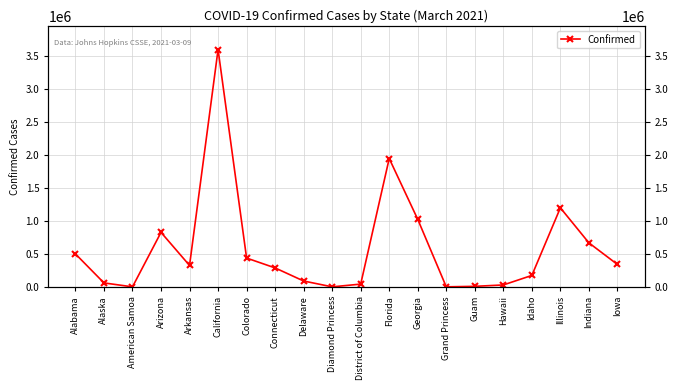

How many points are higher than both their immediate neighbors (excluding endpoints)?

4